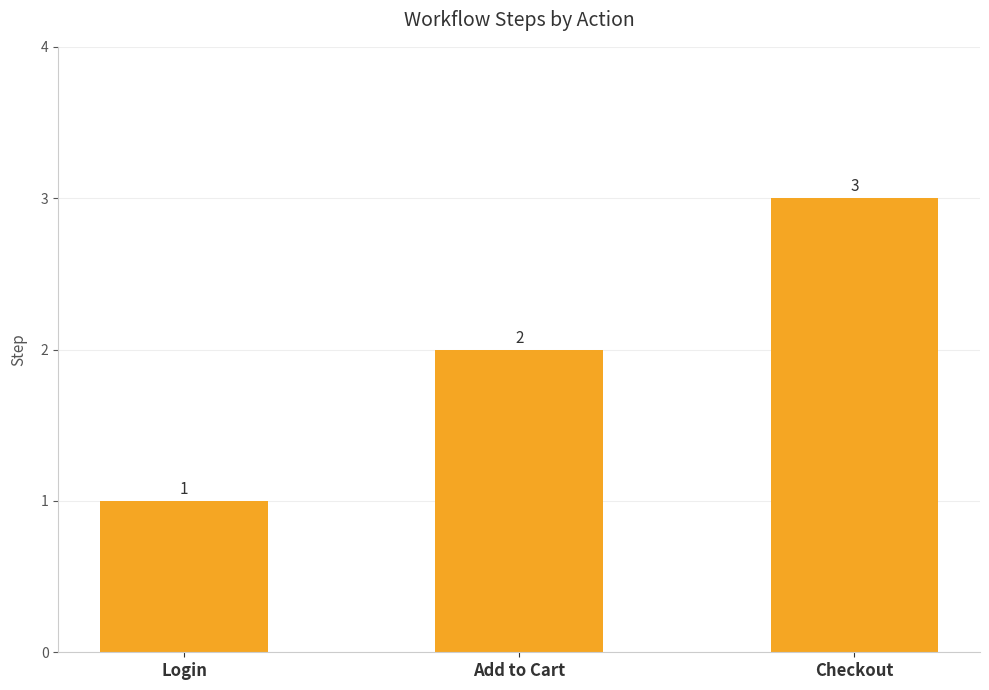

Is it true that the value at Add to Cart is 2?

True